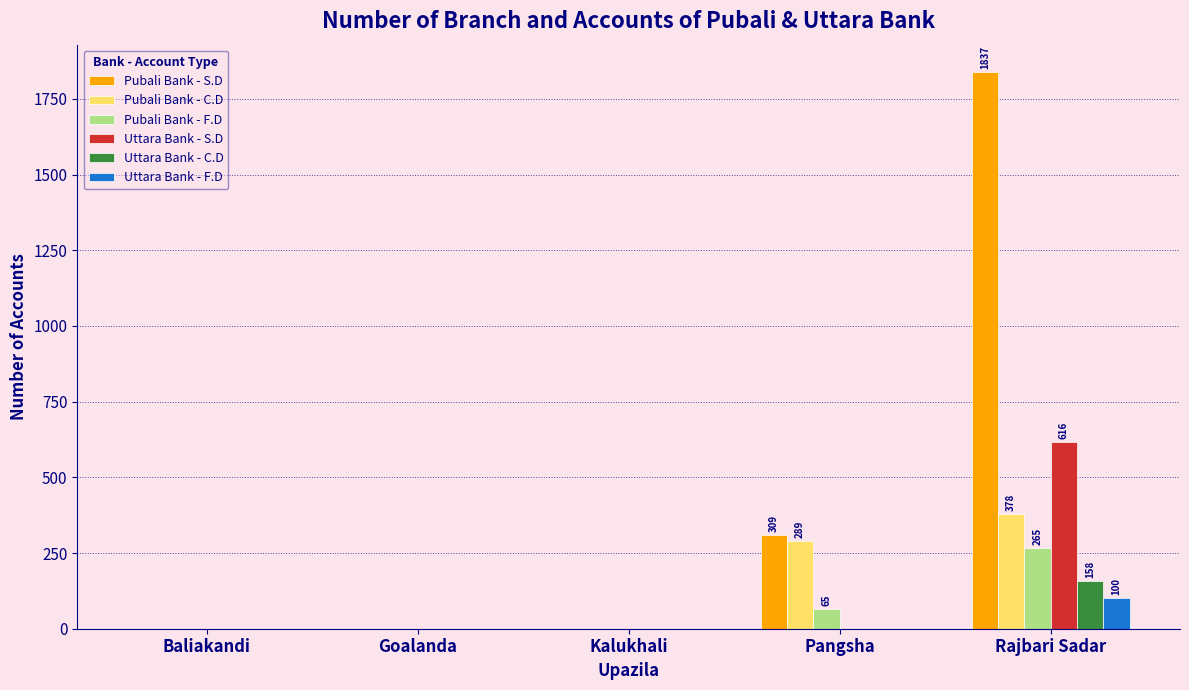

Are the bars horizontal?

No